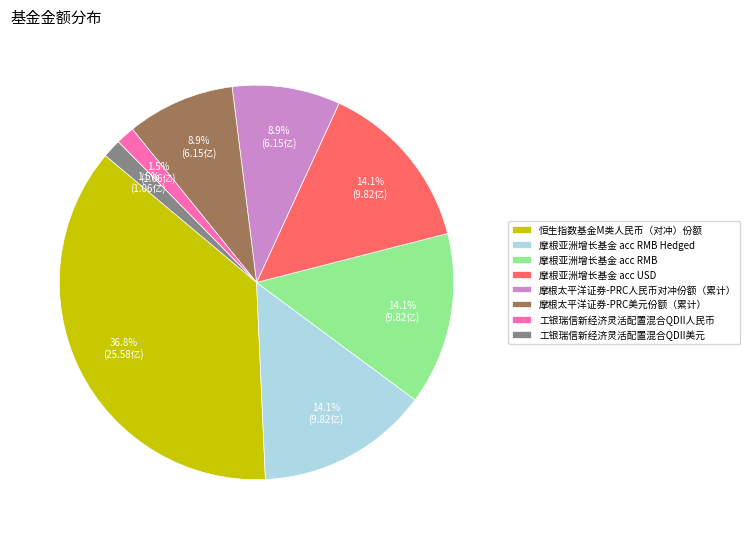

Combined, do 摩根亚洲增长基金 acc RMB Hedged and 恒生指数基金M类人民币（对冲）份额 account for over 50%?

Yes